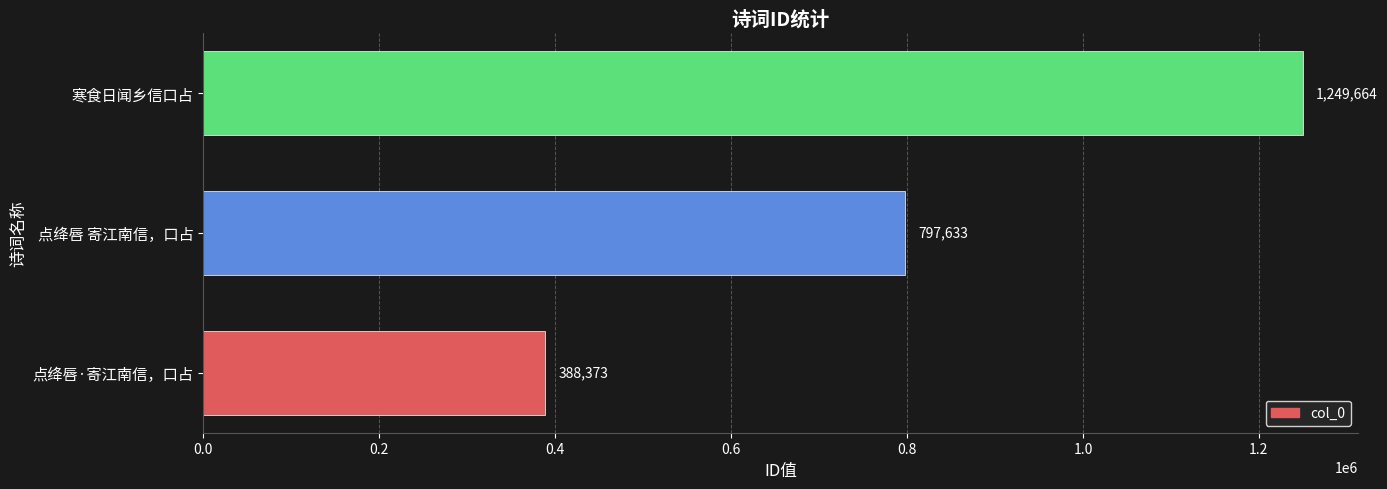

True or false: the data shows 388373 at 点绛唇·寄江南信，口占.

True